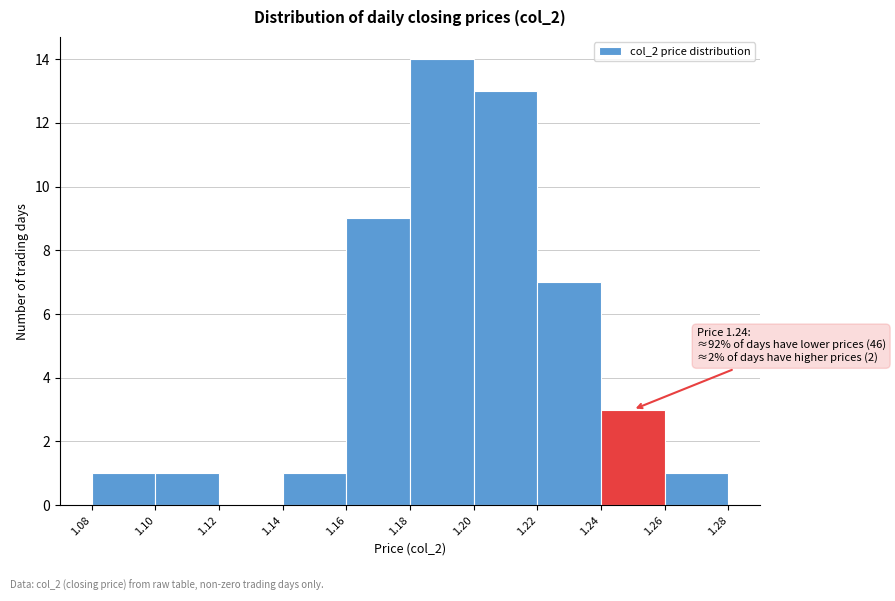

Over which range of the x-axis is the bar tallest?

1.18 to 1.20